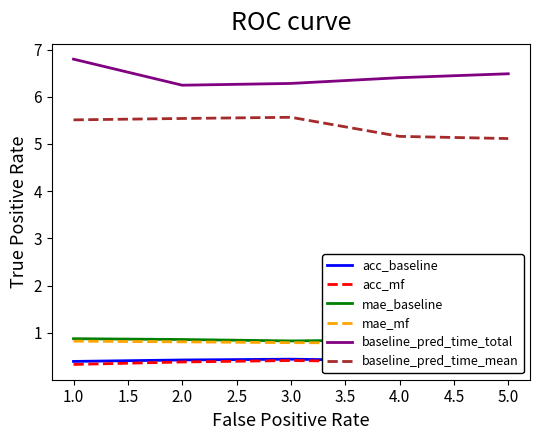

What is the lowest value of the baseline_pred_time_total series?

6.2